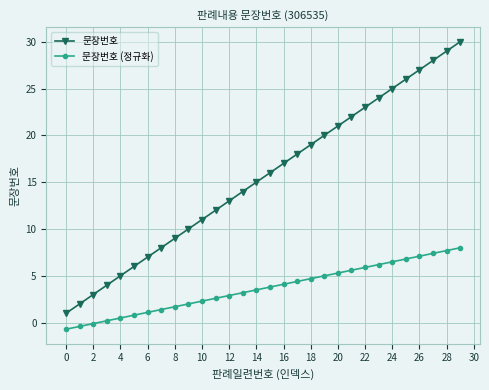

What are all the series names shown in the legend?

문장번호, 문장번호 (정규화)